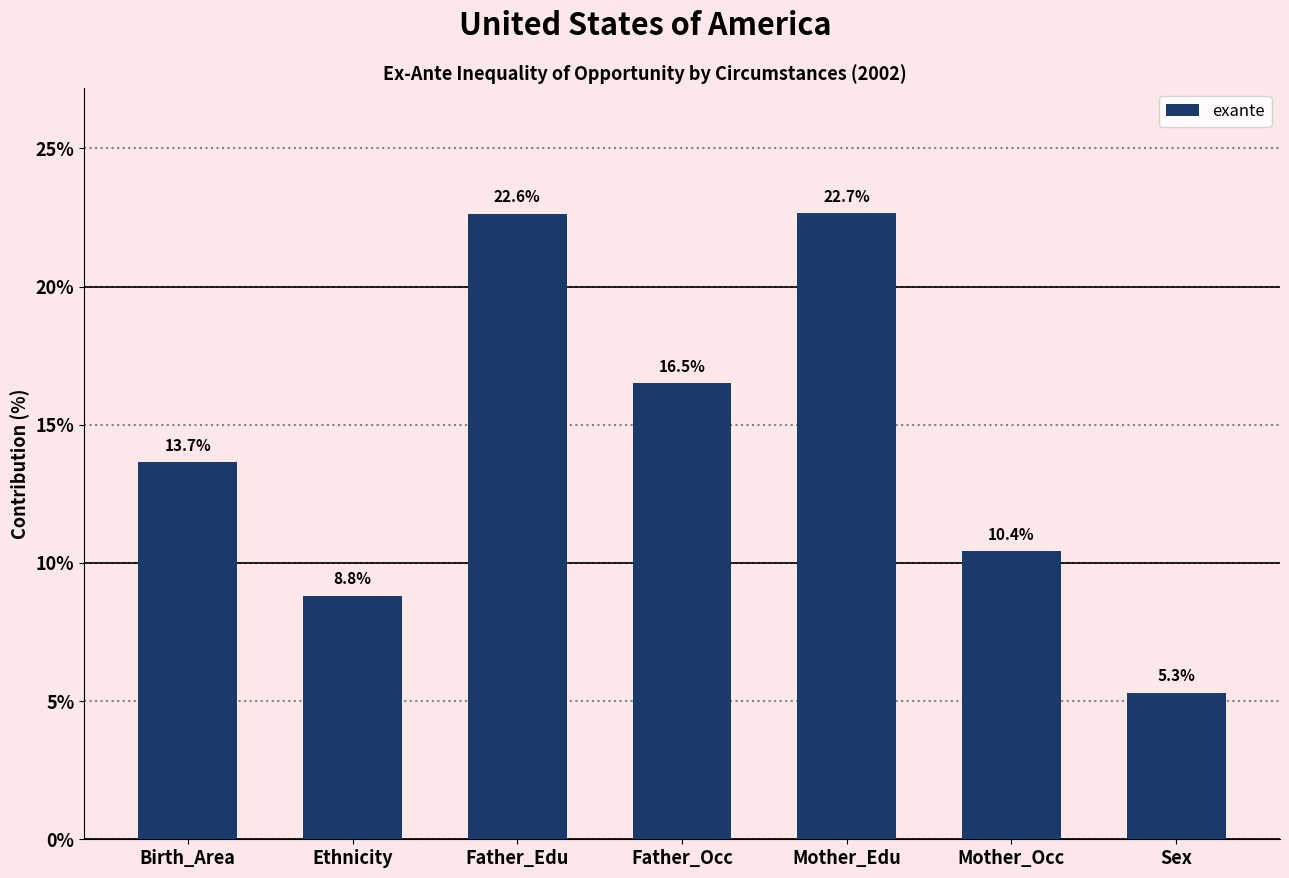

Does the chart contain any negative values?

No